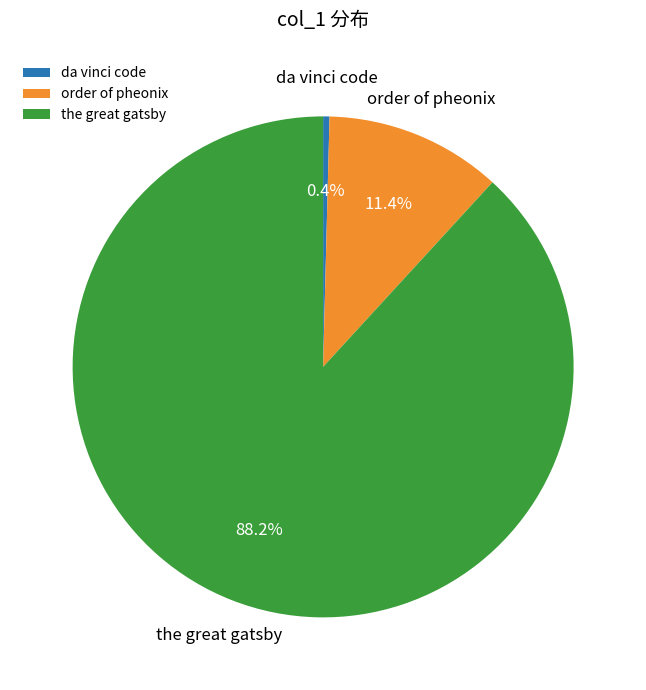

What portion of the pie excludes order of pheonix?

88.6%